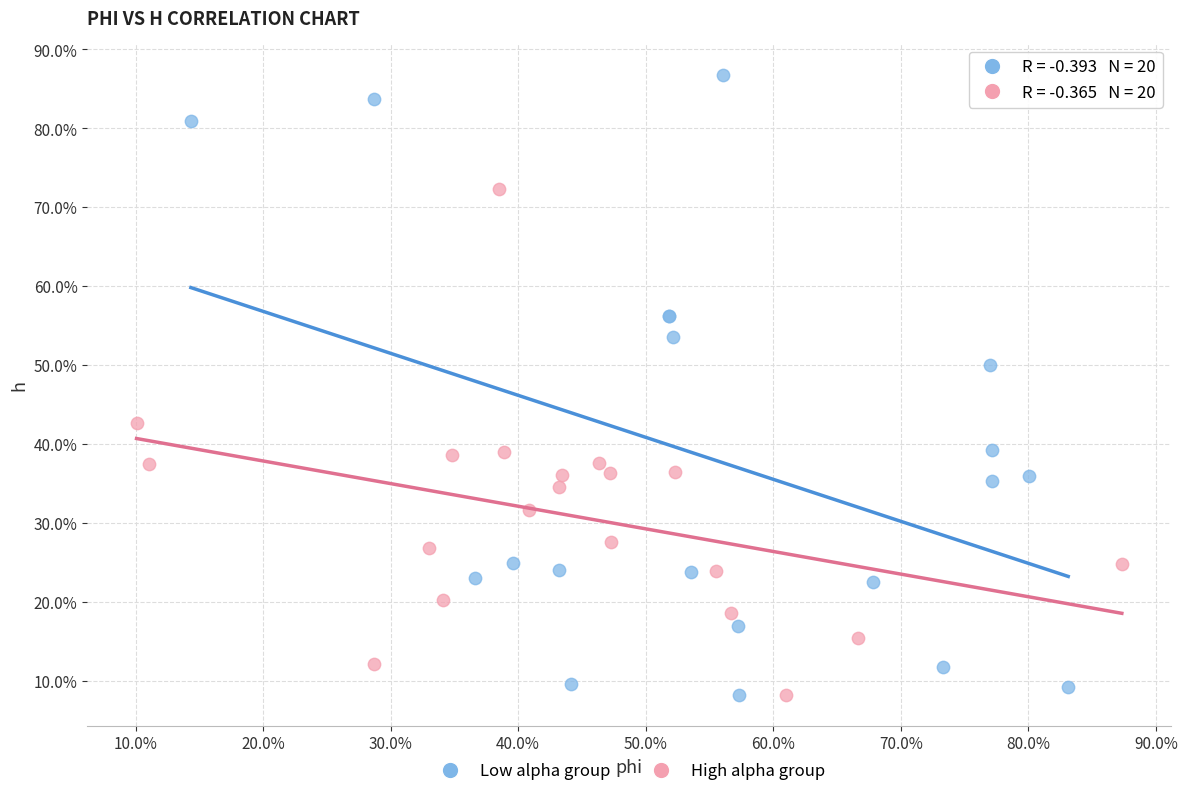

Which series reaches the maximum Y coordinate?

Low alpha group